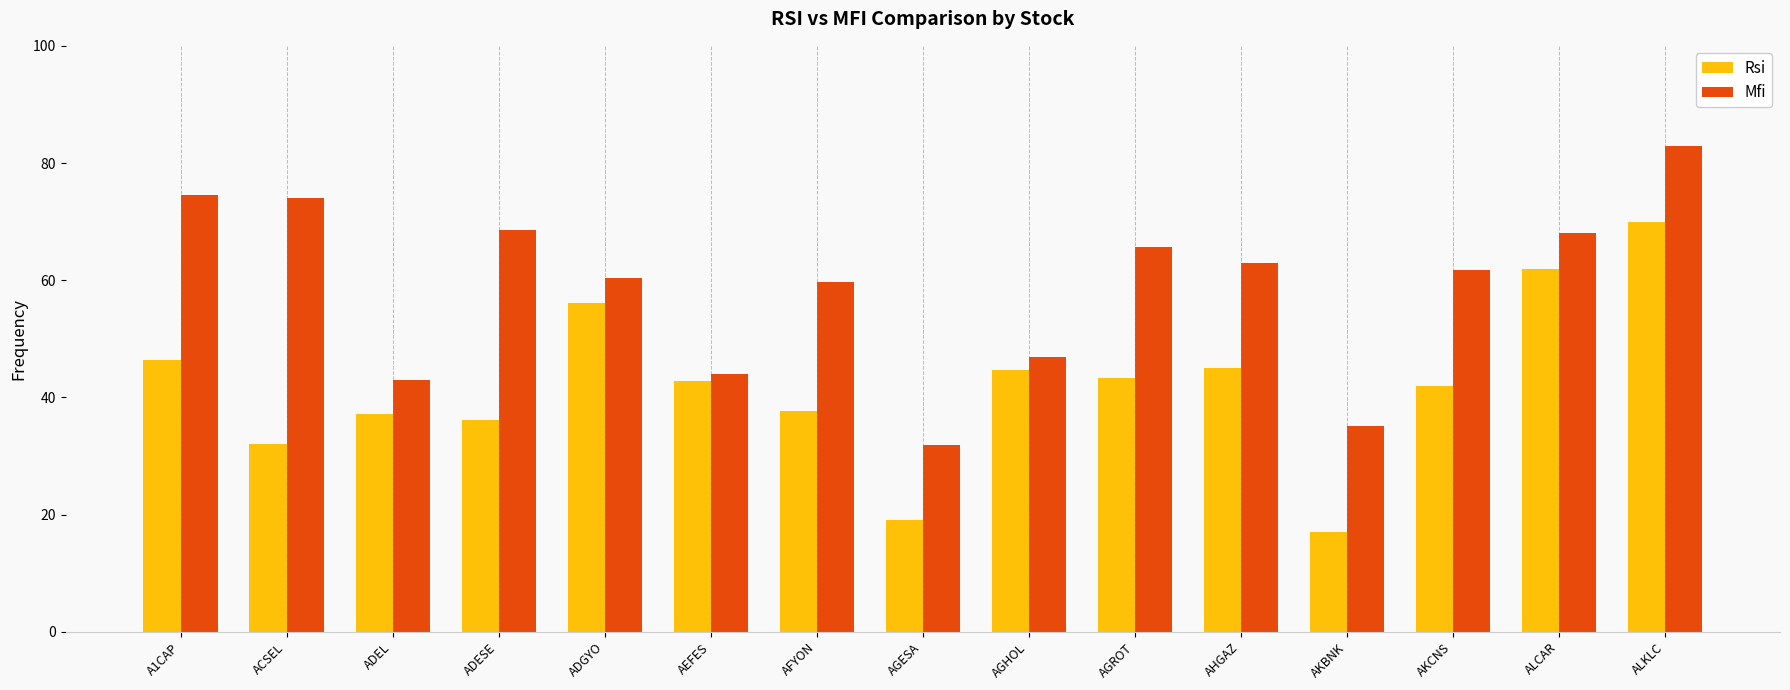

Rank the series at AGESA from lowest to highest value.

Rsi, Mfi